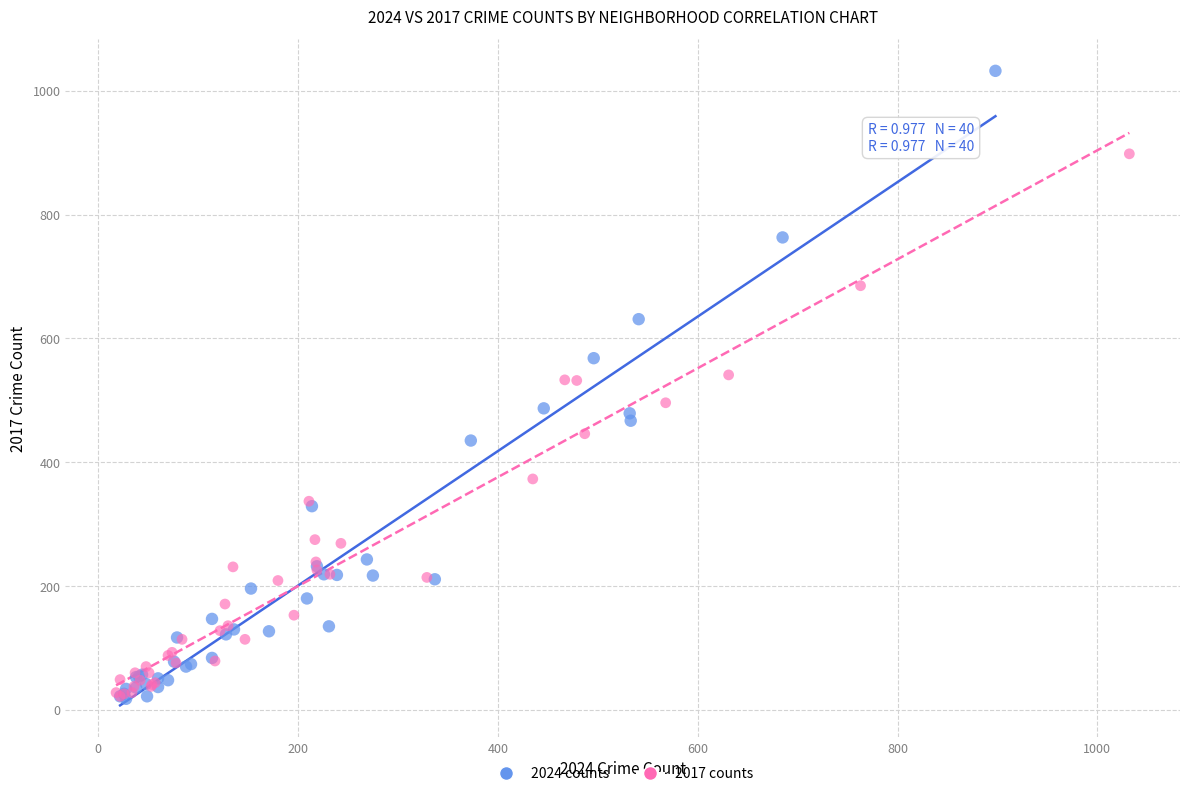

What are all the series names shown in the legend?

2024 counts, 2017 counts